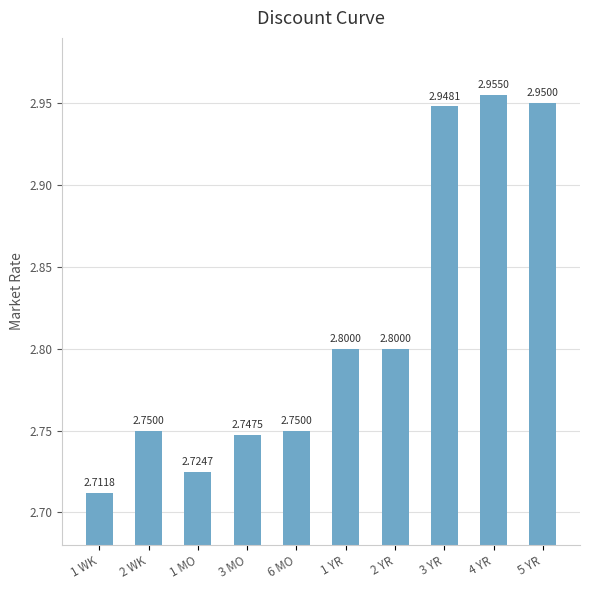

Which has a higher value, 5 YR or 1 MO?

5 YR